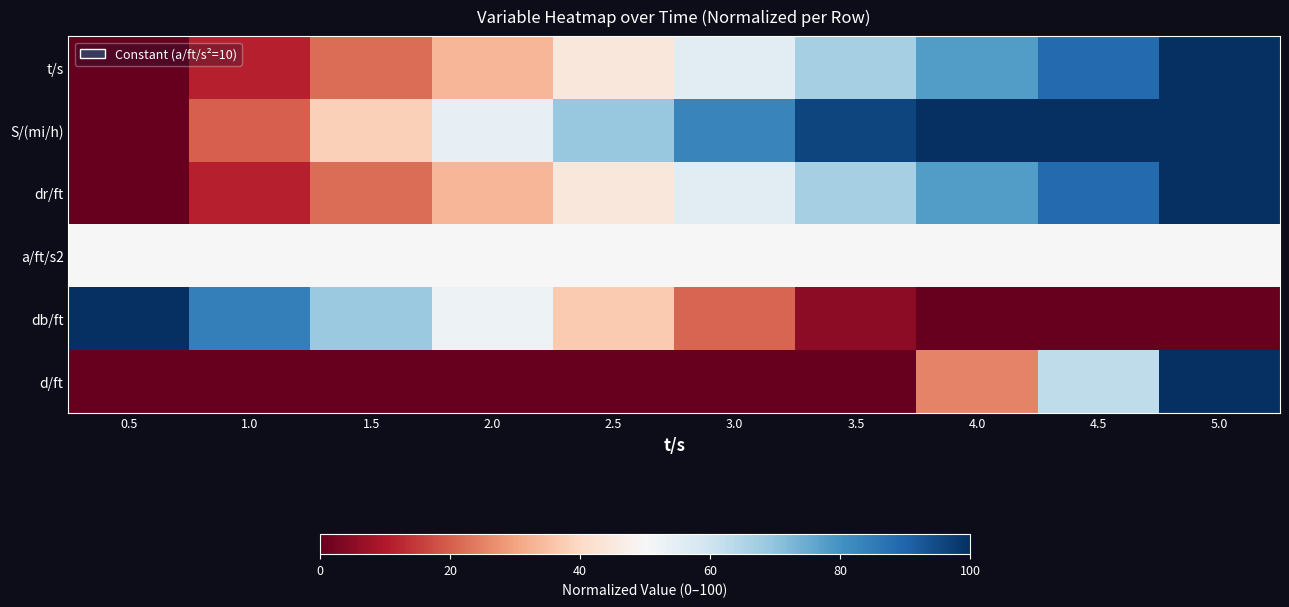

Between 0.5 and 5.0, which series saw the biggest shift?

t/s